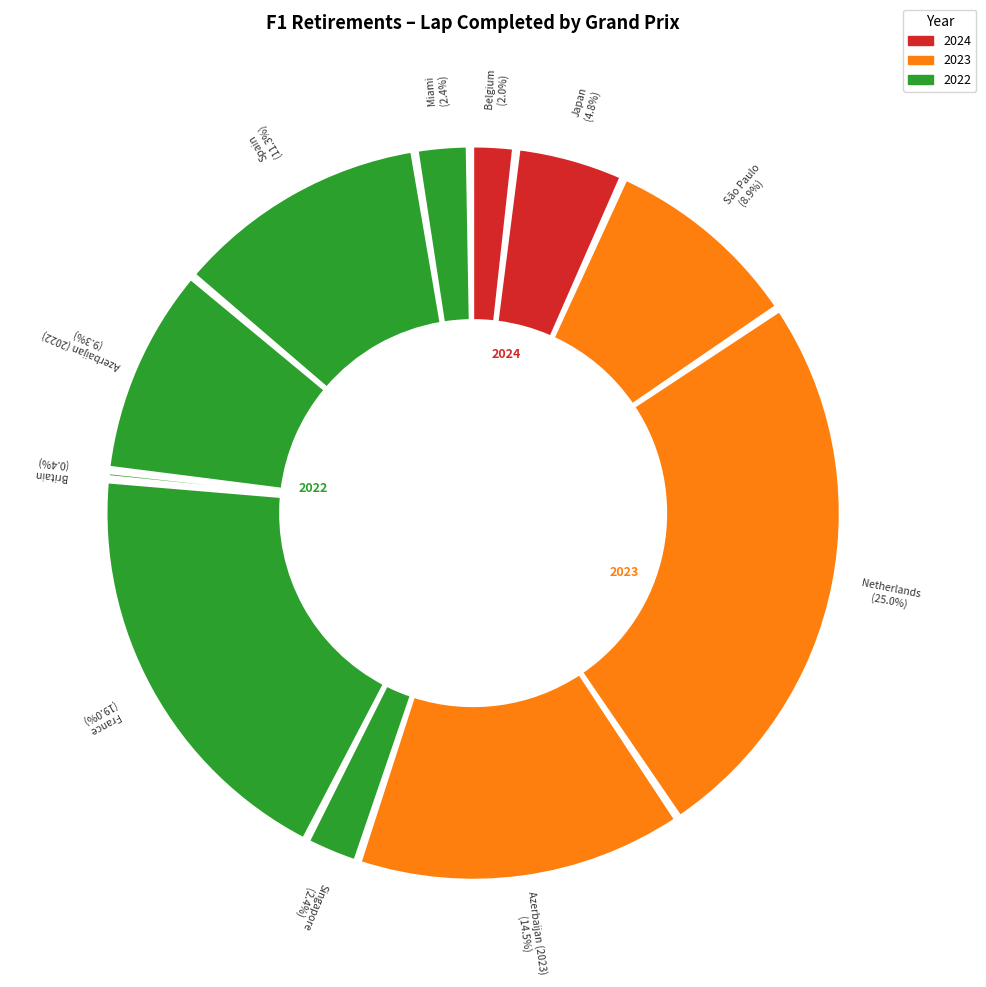

Rank the categories by value from lowest to highest.

Britain, Belgium, Singapore, Miami, Japan, São Paulo, Azerbaijan (2022), Spain, Azerbaijan (2023), France, Netherlands